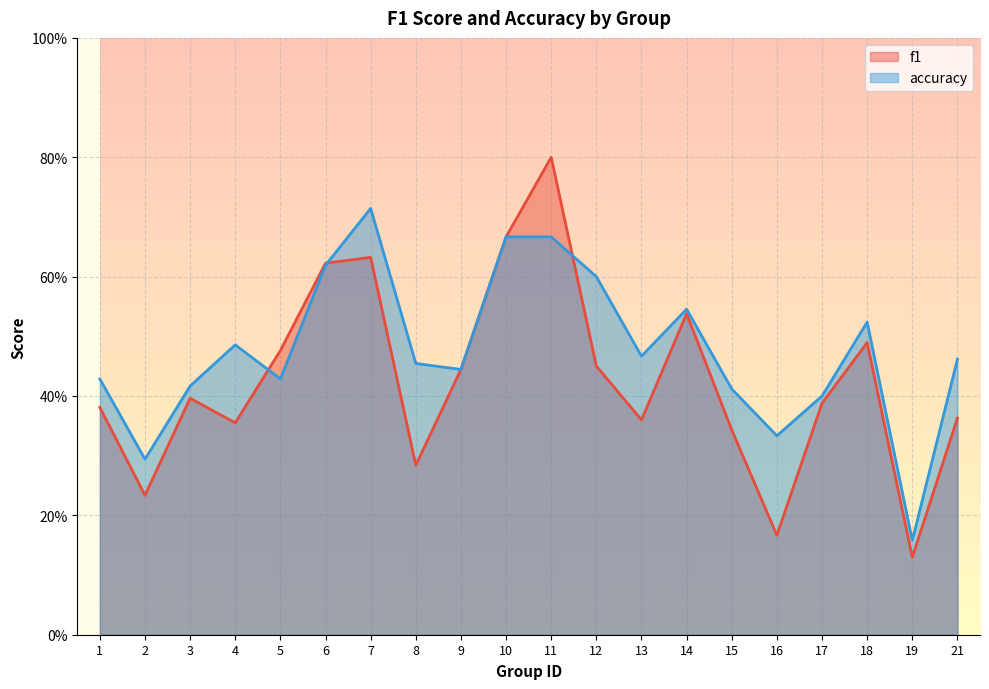

The value of accuracy at 13 is 0.8. True or false?

False